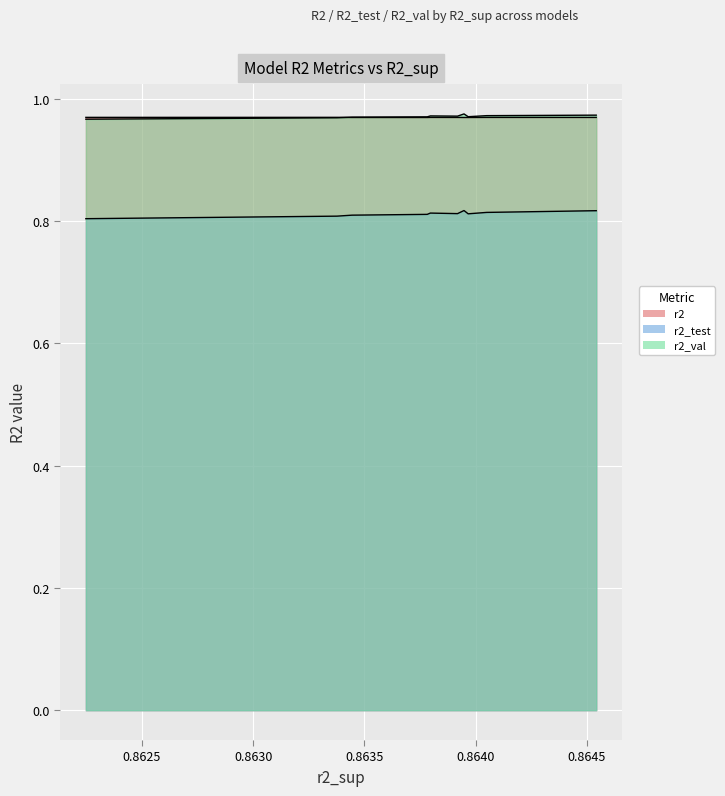

Reading left to right, transcribe all the data shown in this chart.

r2: 1.0	1.0	1.0	1.0	1.0	1.0	1.0	1.0	1.0	1.0
r2_test: 0.8	0.8	0.8	0.8	0.8	0.8	0.8	0.8	0.8	0.8
r2_val: 1.0	1.0	1.0	1.0	1.0	1.0	1.0	1.0	1.0	1.0